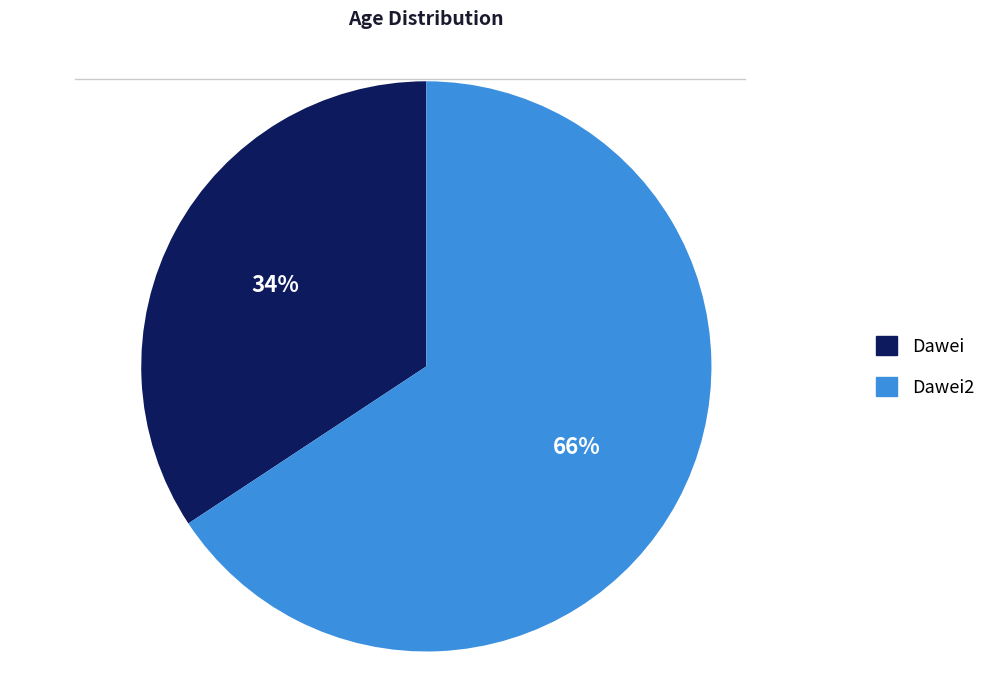

Which has a higher value, Dawei2 or Dawei?

Dawei2